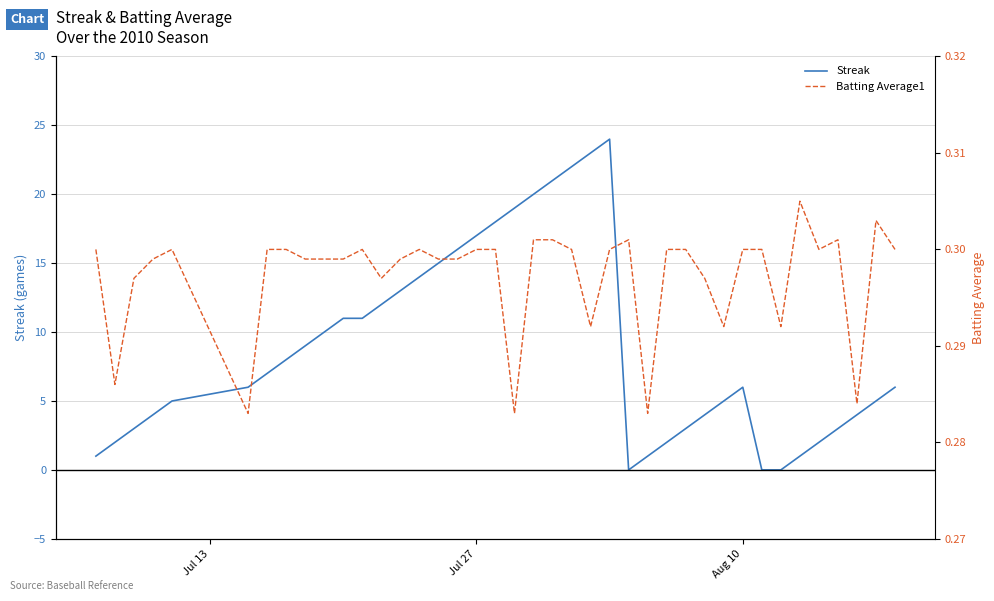

What are all the series names shown in the legend?

Streak, Batting Average1